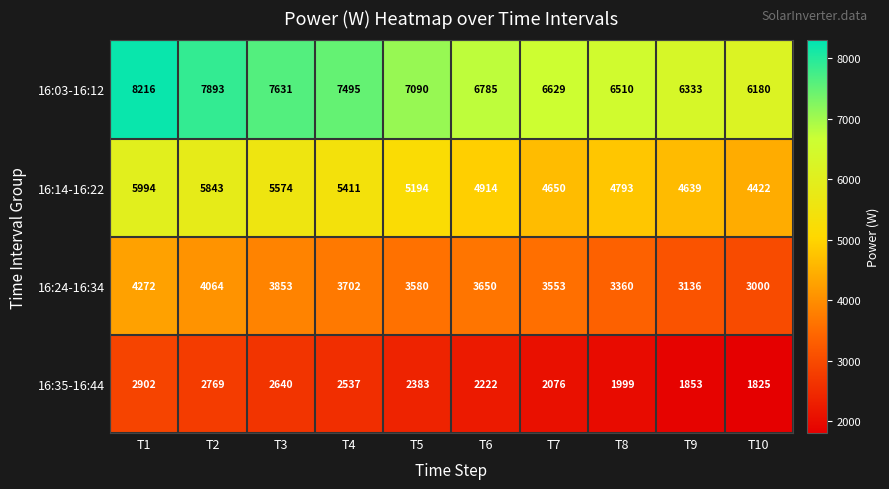

Count the number of categories in the chart.

10